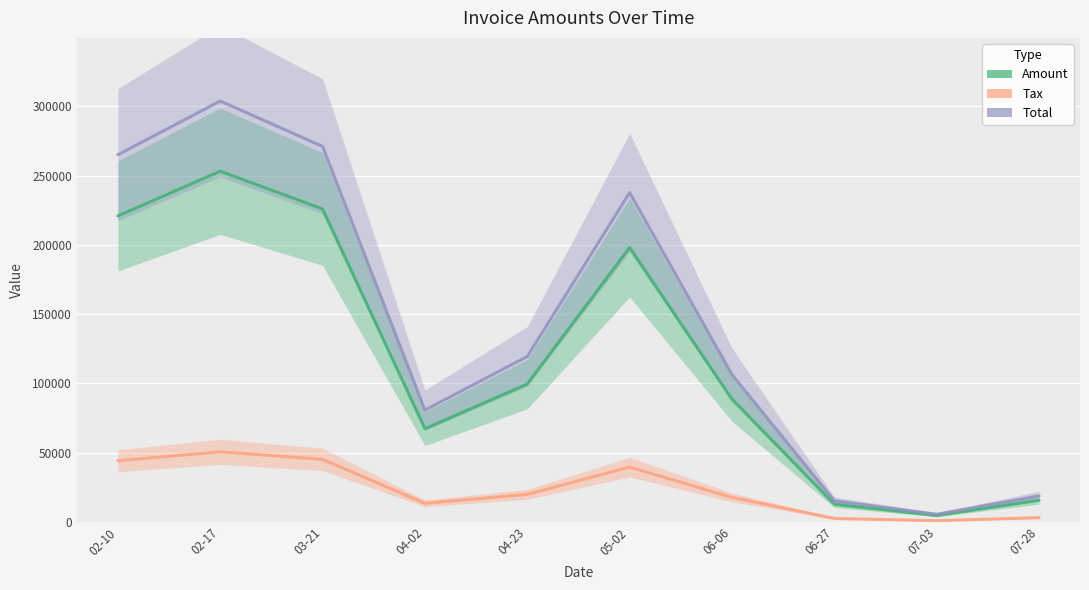

Does the chart display data point markers on the line(s)?

No